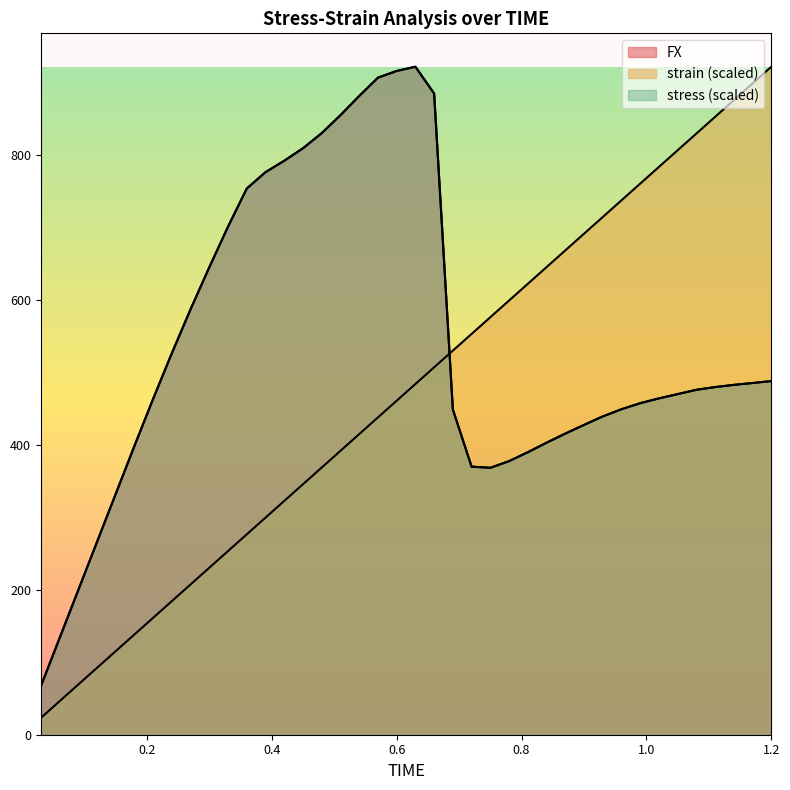

Rank the series at 0.18 from highest to lowest value.

FX, stress, strain